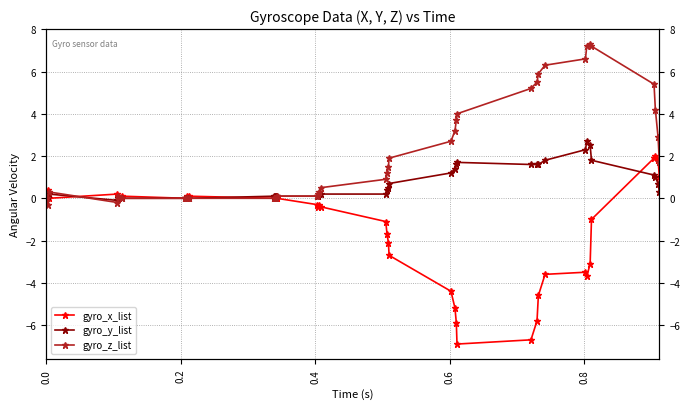

How many values in gyro_y_list are below zero?

1